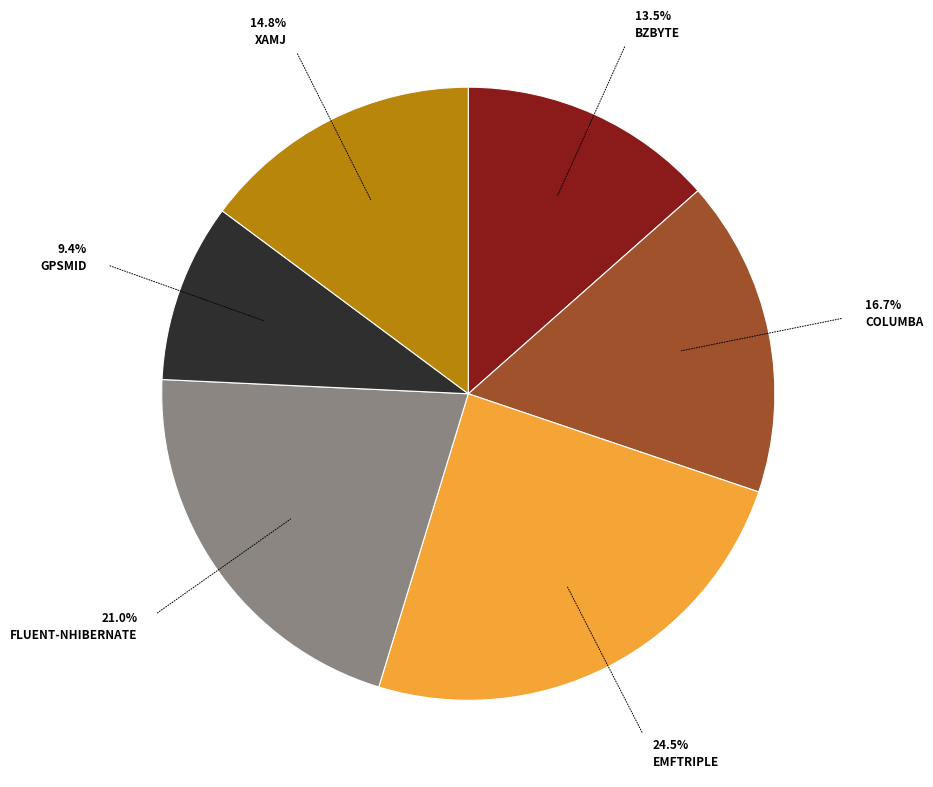

Does any single category account for the majority?

No